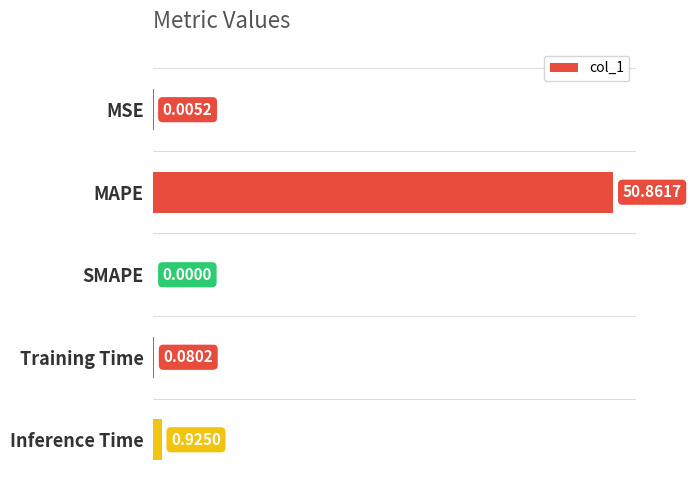

What is the sum of all values?

51.9